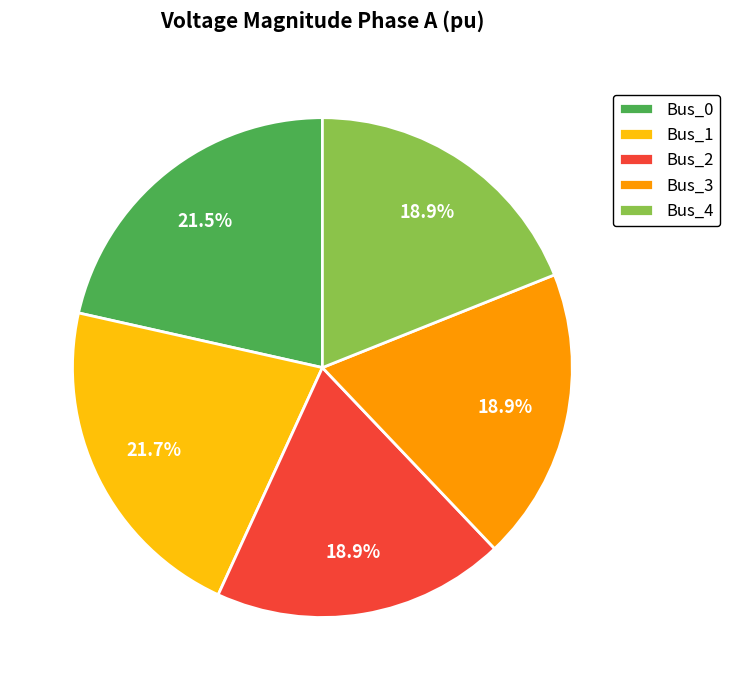

What portion of the pie excludes Bus_2?

81.1%